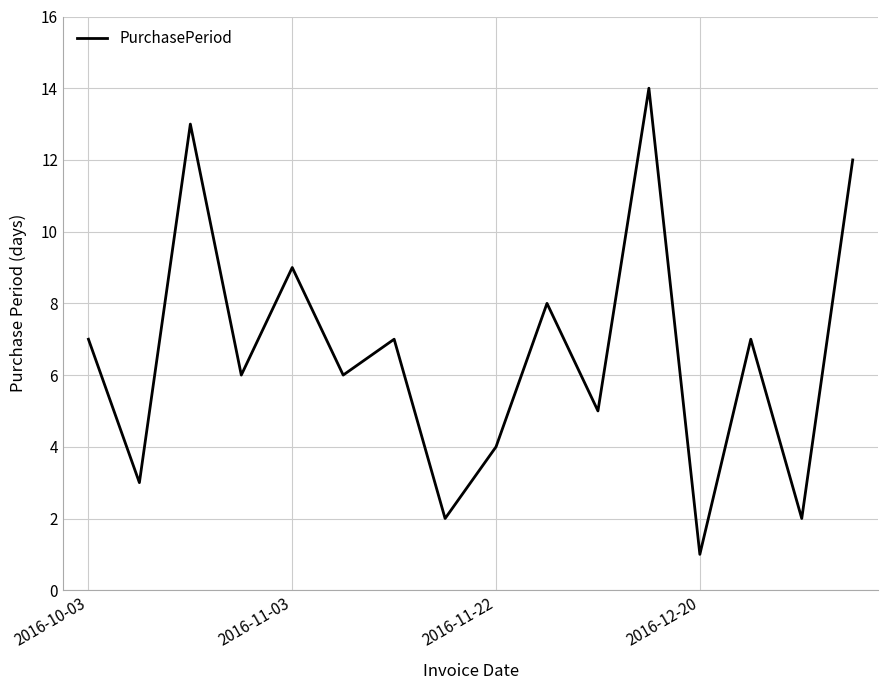

What is the maximum value shown in the chart?

14